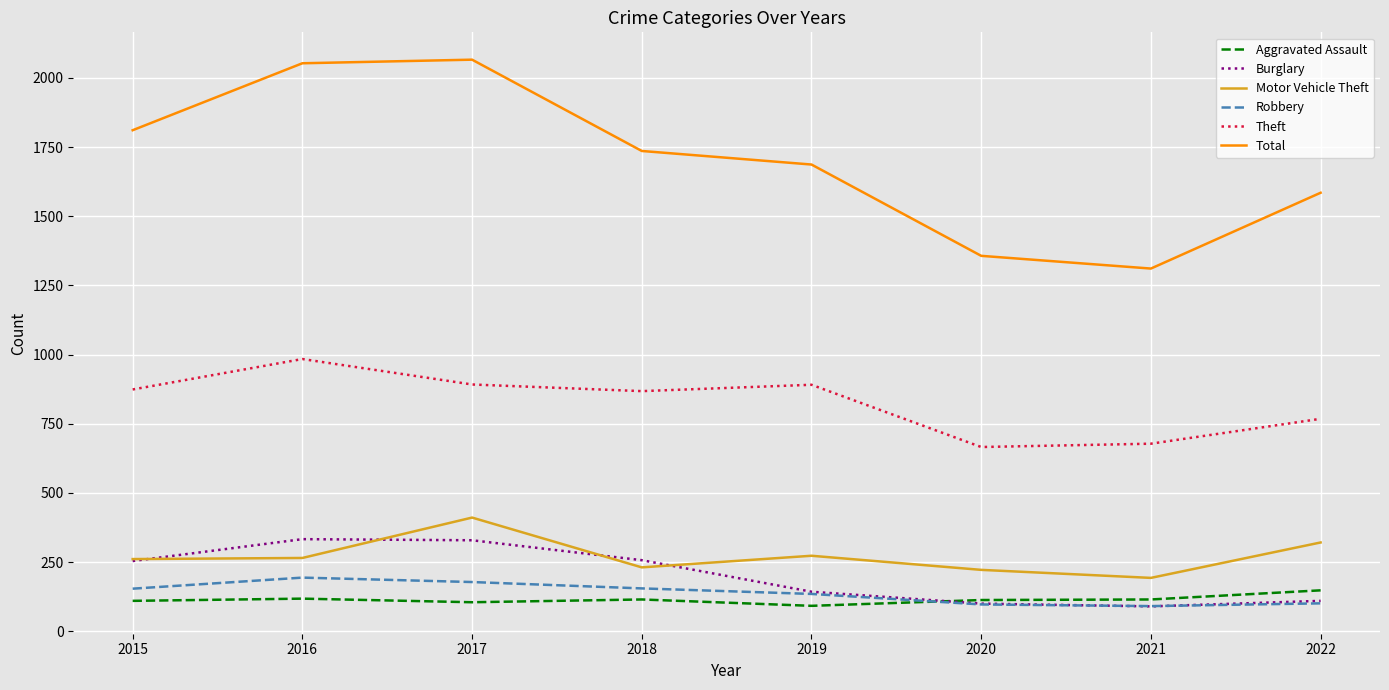

What is the minimum value for Robbery?

91